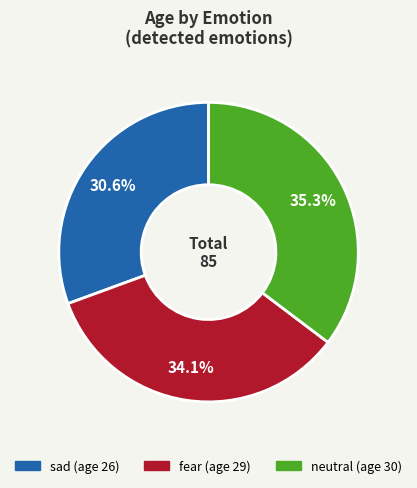

Is there any slice that represents more than half of the pie?

No